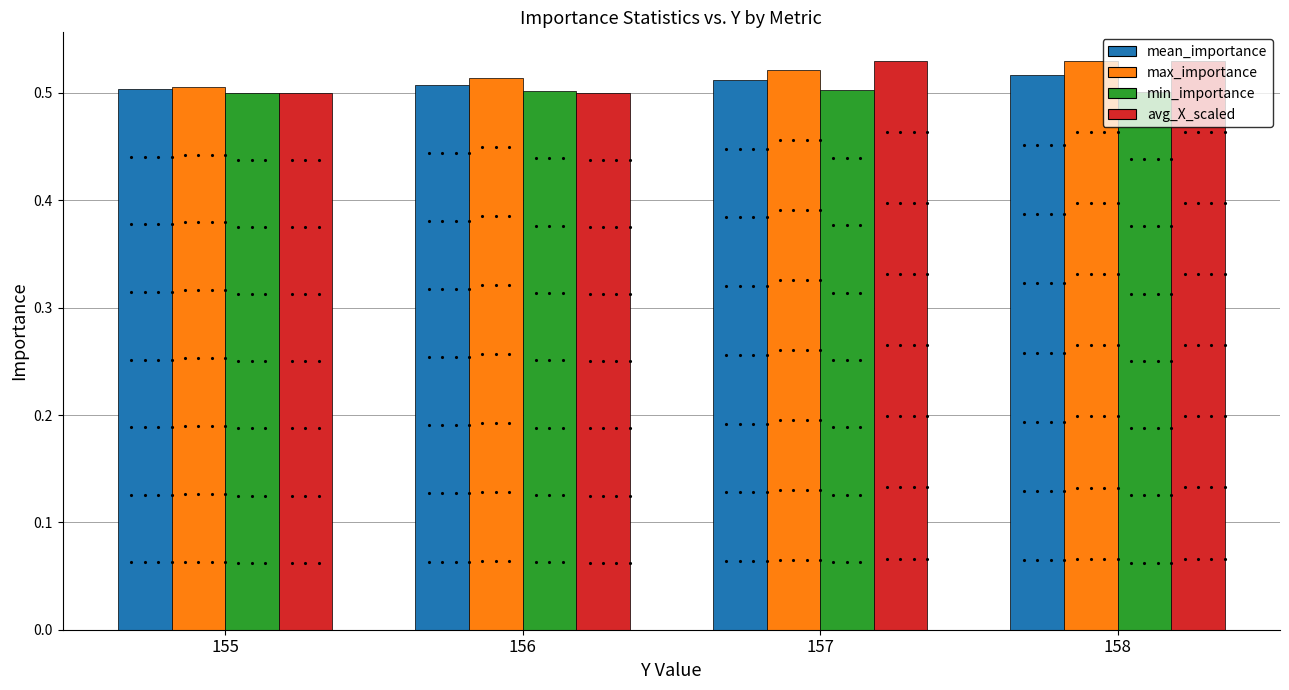

Is the value of avg_X_scaled at 156 greater than the value of min_importance at 155?

No